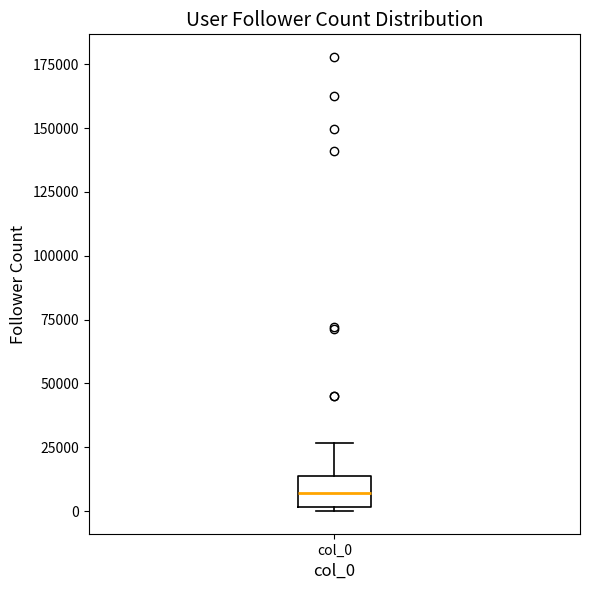

Transcribe this box plot: give where the median line is, the range the box spans, and where the two whiskers end, as read against the y-axis. The values are not printed on the chart, so give them approximately, as read against the axis.

median 5000, box 0 to 15000, whiskers 0 to 25000